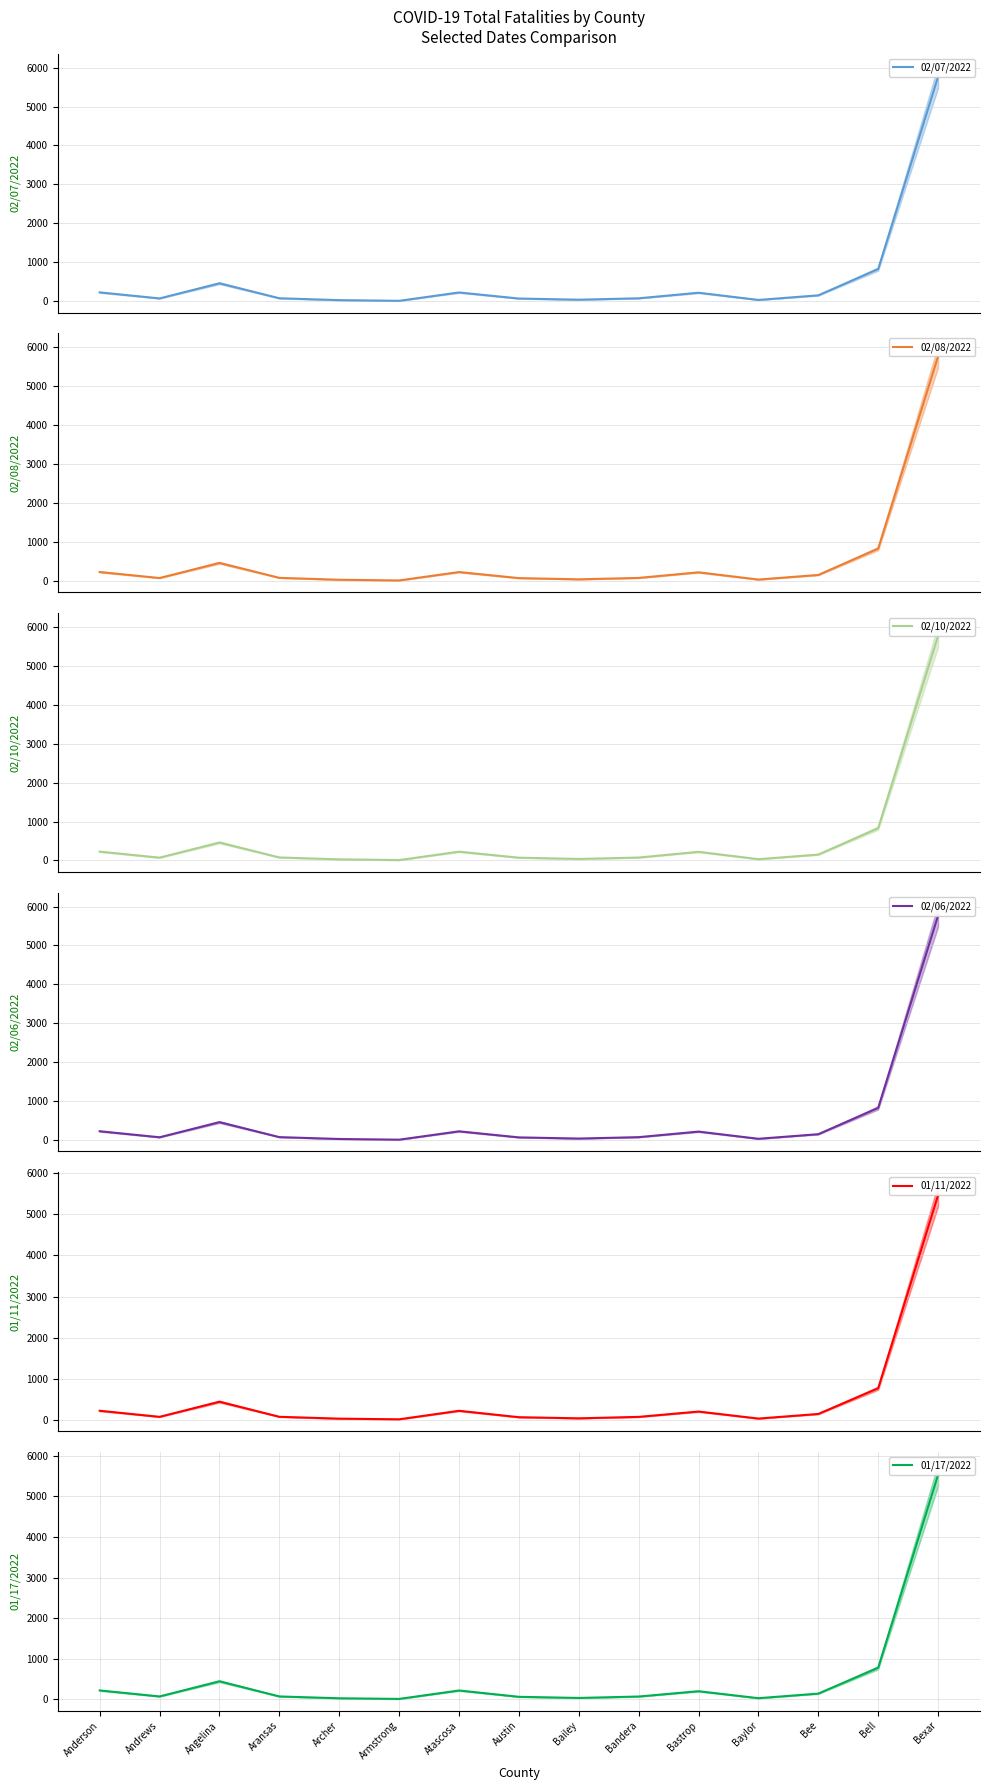

True or false: 02/08/2022 has a value of 252 at Bee.

False